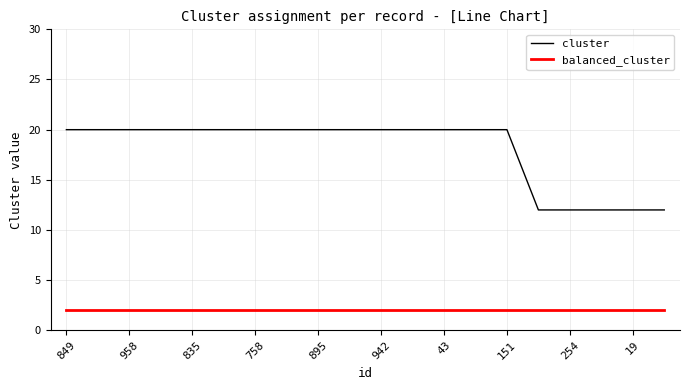

Which series has the largest total across all categories?

cluster